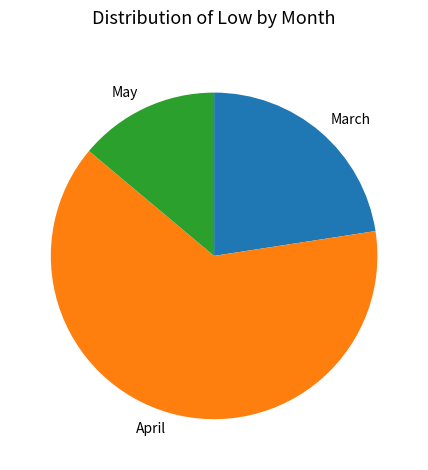

Does April account for over 50% of the chart?

Yes